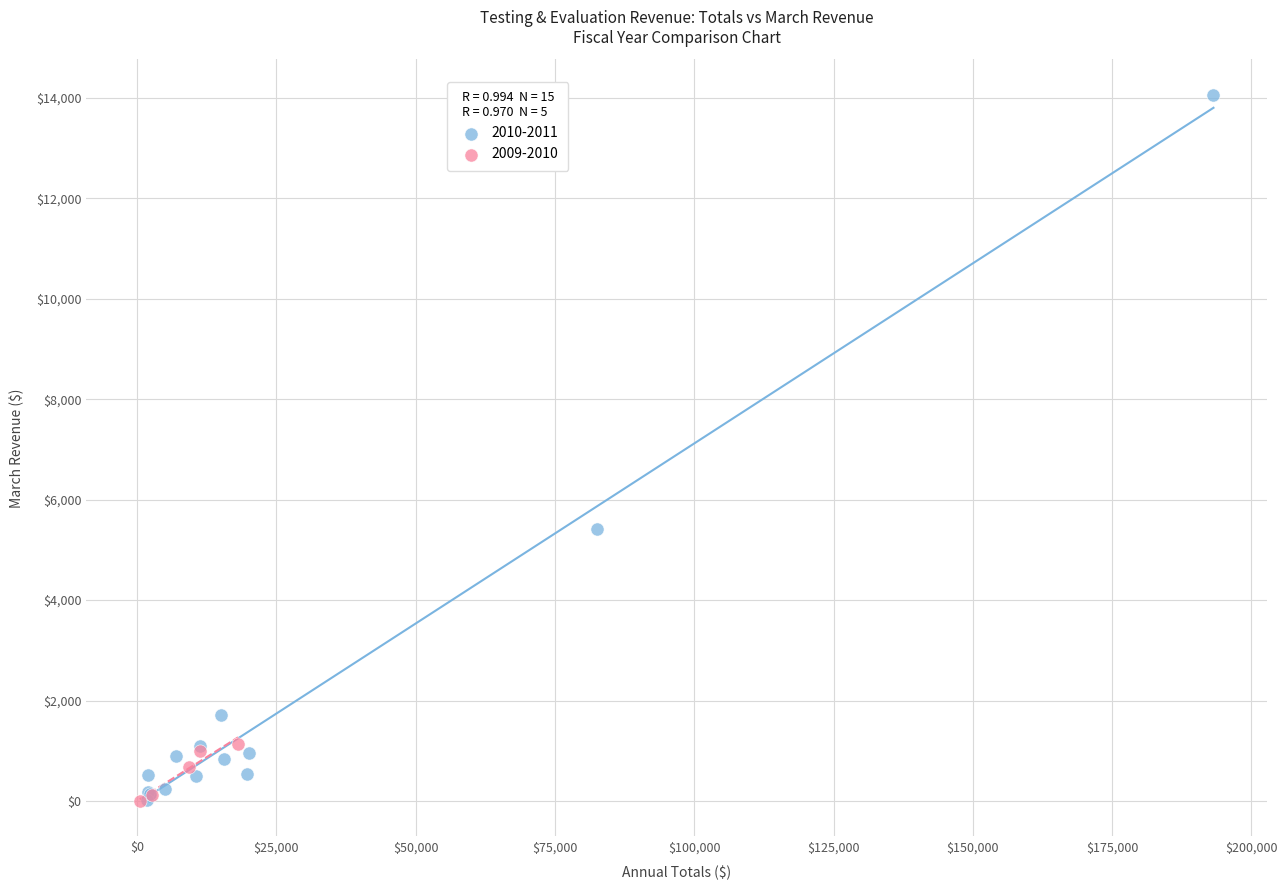

Which series contains the highest Y value?

2010-2011